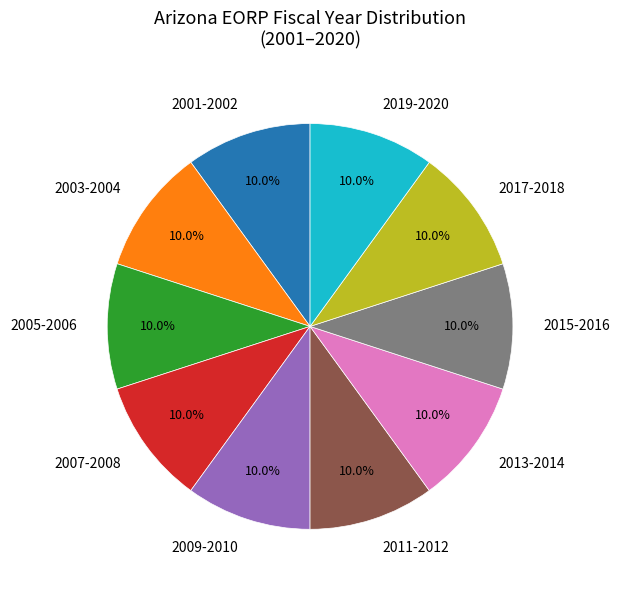

Is there a majority slice in this chart?

No